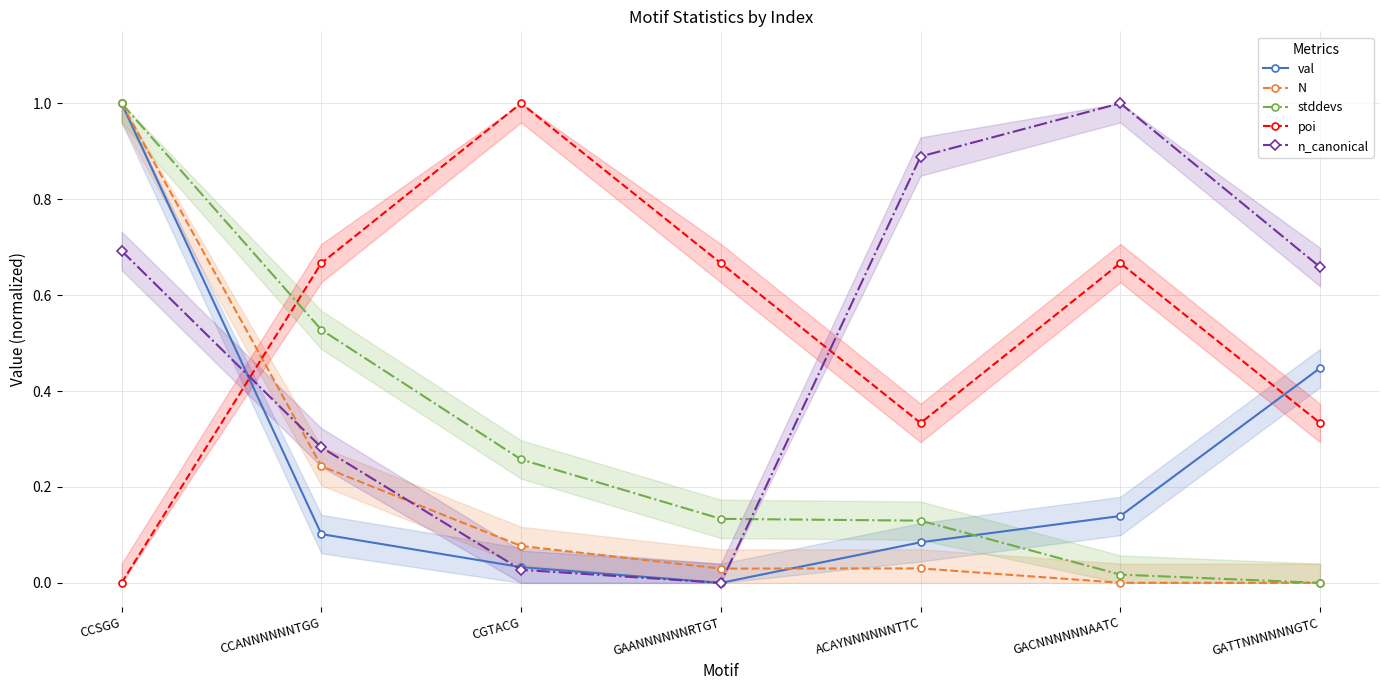

How many data points in stddevs are above 0?

6